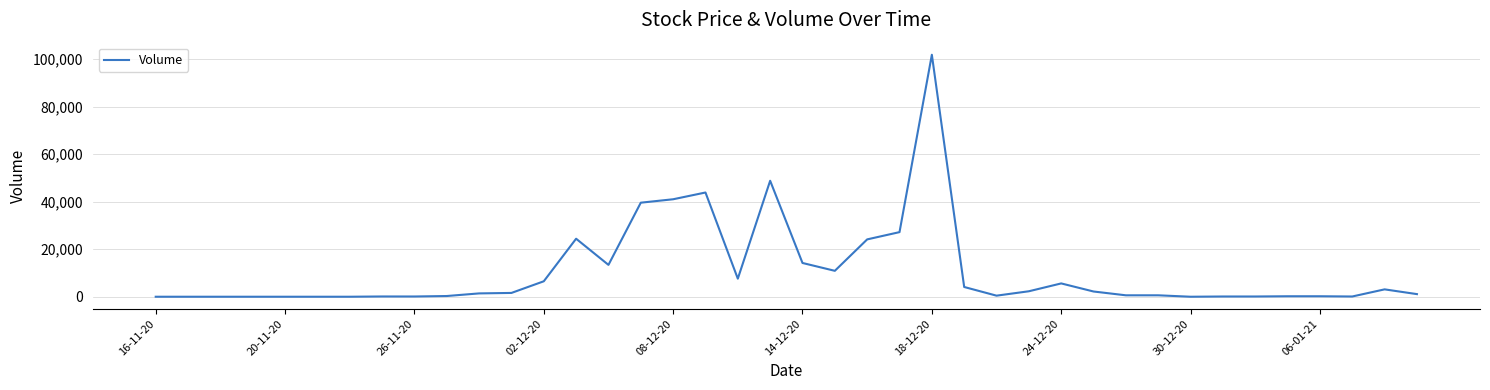

What is the greatest value displayed?

101780